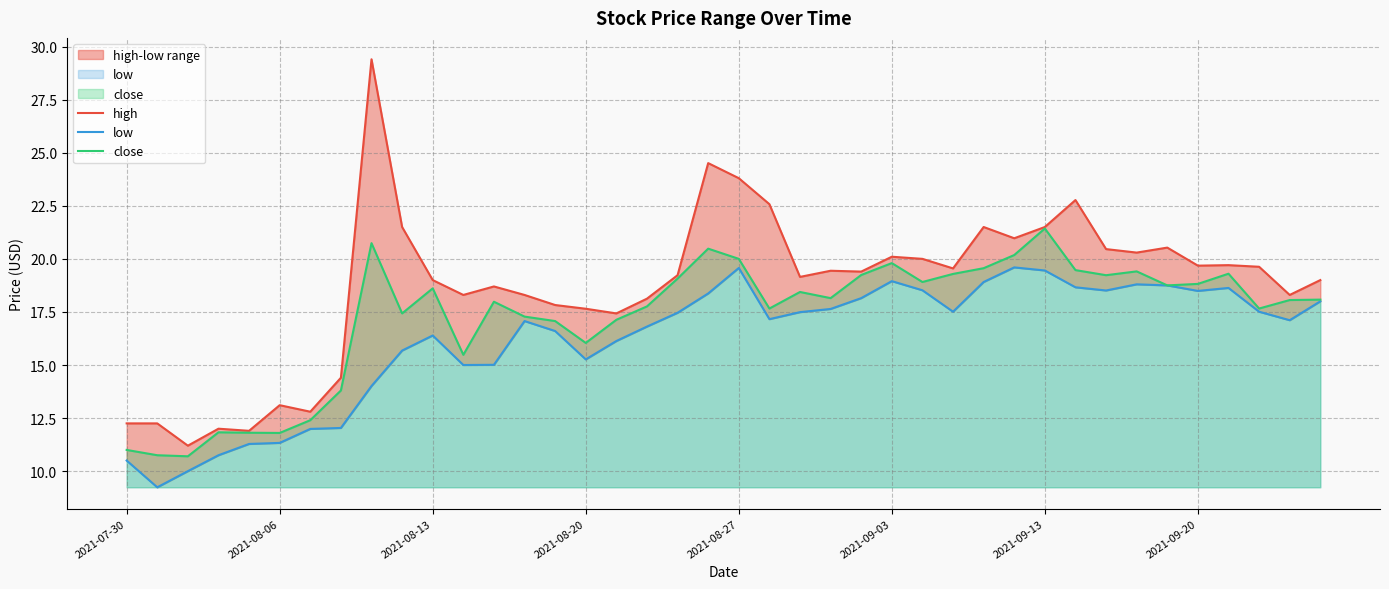

What is the total value across all series at 26?

57.4